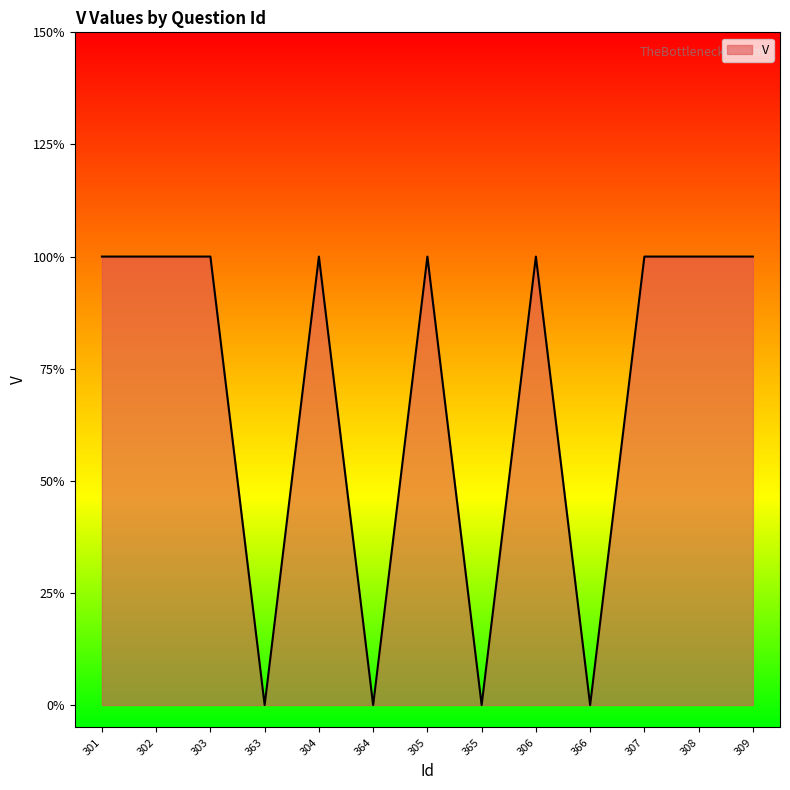

What is the value of the 13th point from the left?

1